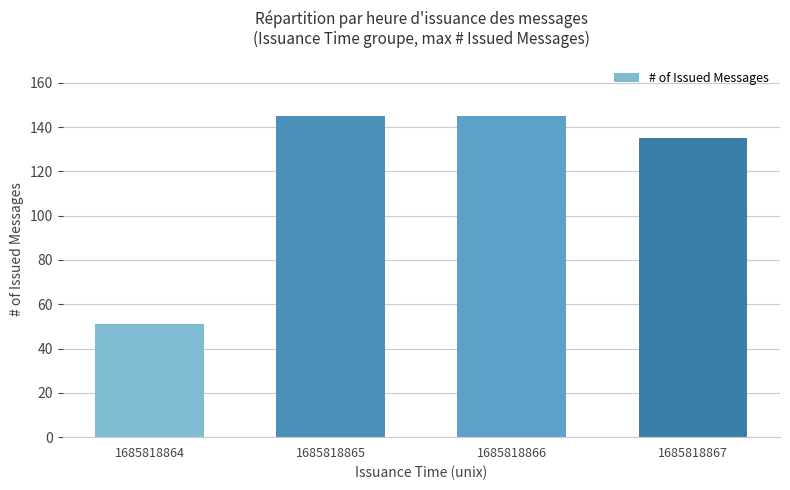

What is the difference between the maximum and minimum values?

94